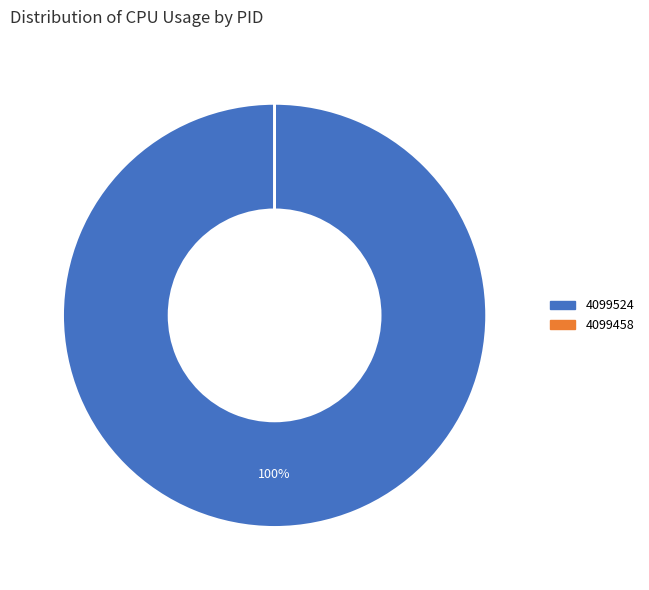

Which category accounts for the majority?

4099524